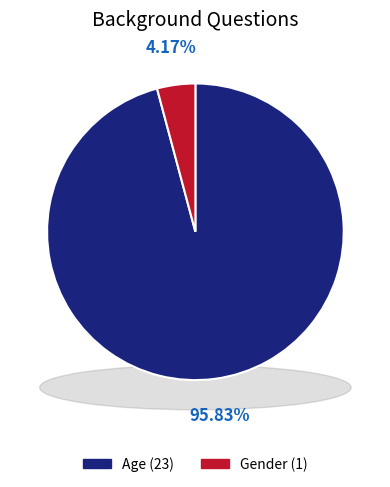

What percentage is NOT represented by Age?

4.2%